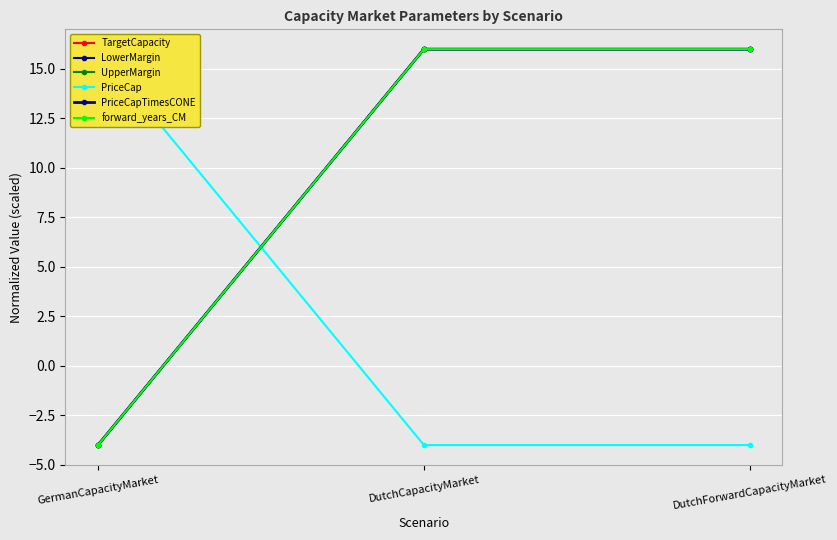

At DutchForwardCapacityMarket, list the series in order from largest to smallest.

TargetCapacity, LowerMargin, UpperMargin, PriceCapTimesCONE, forward_years_CM, PriceCap